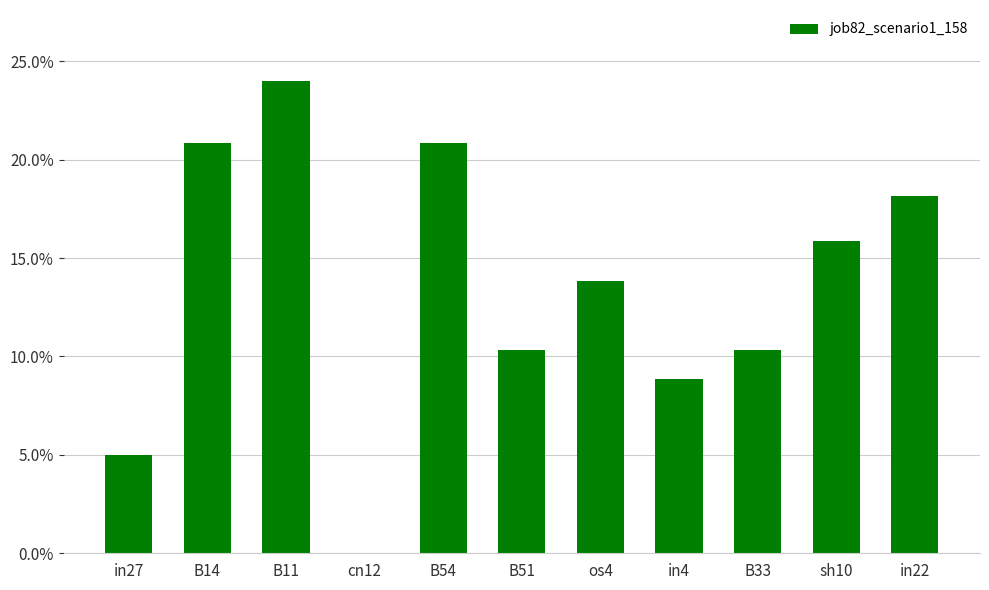

Are the bars horizontal?

No